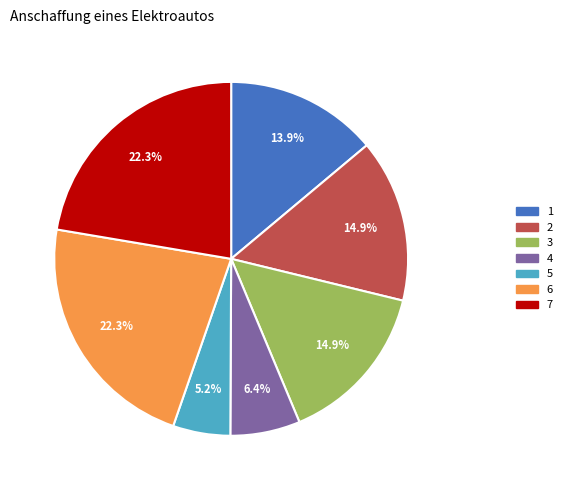

What is the smallest slice in the pie chart?

5